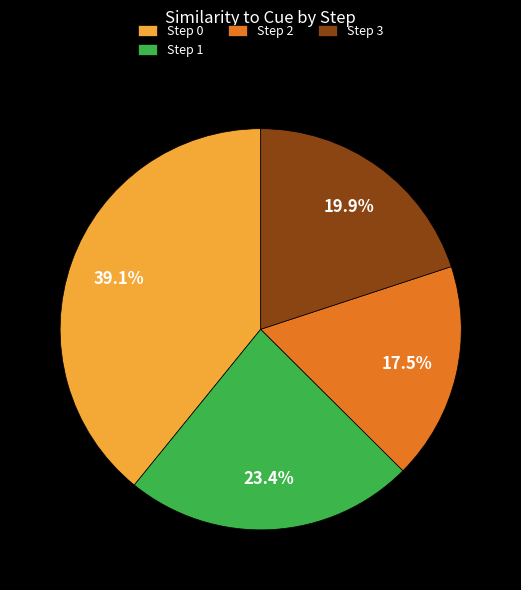

Is there a majority slice in this chart?

No